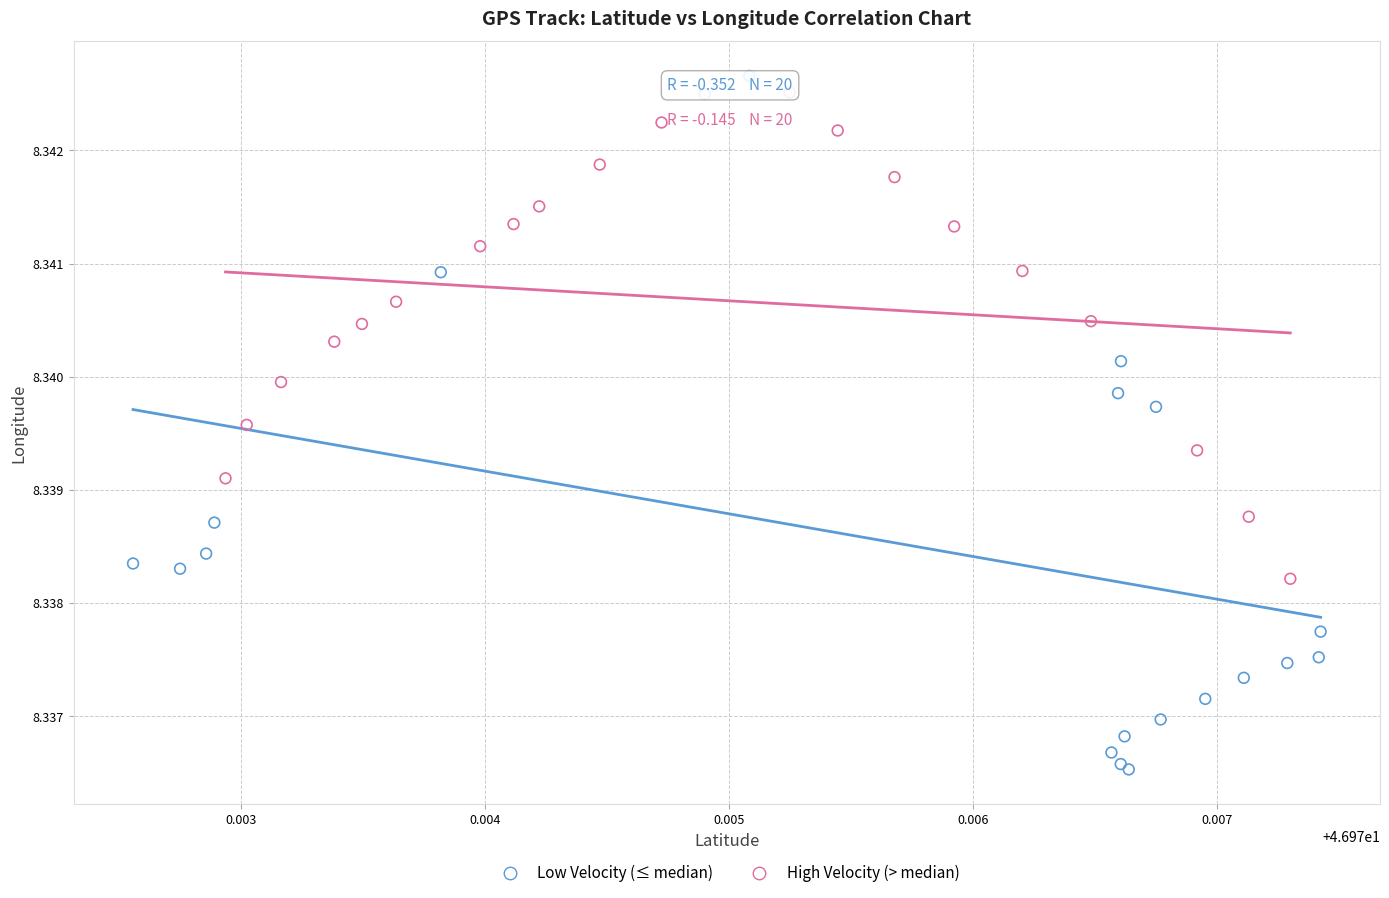

Which series reaches the minimum Y coordinate?

Low Velocity (≤ median)